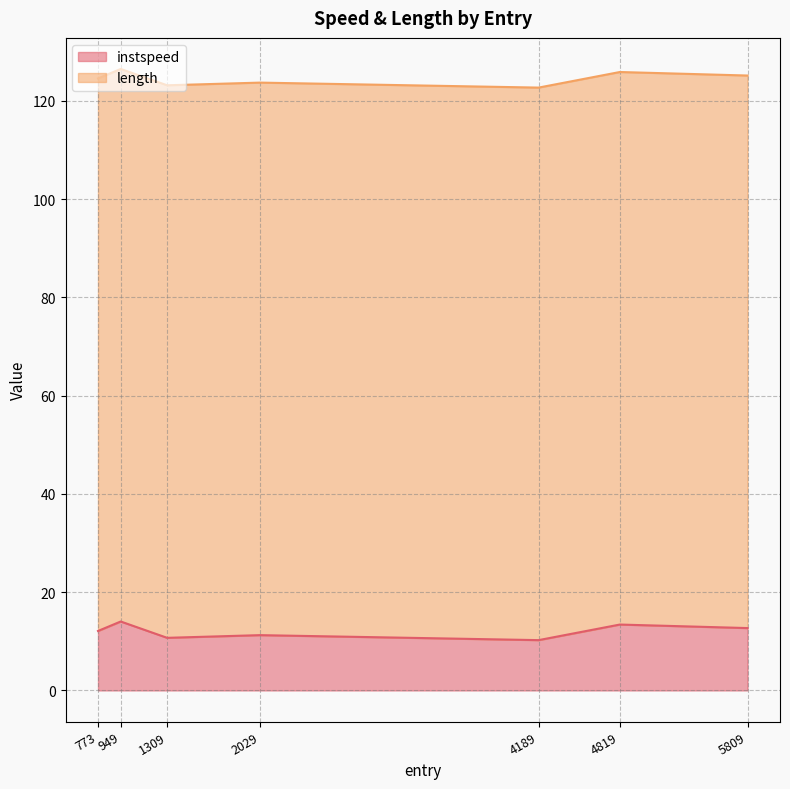

List the labels in order of value, largest first.

949.0, 4819.0, 5809.0, 773.0, 2029.0, 1309.0, 4189.0